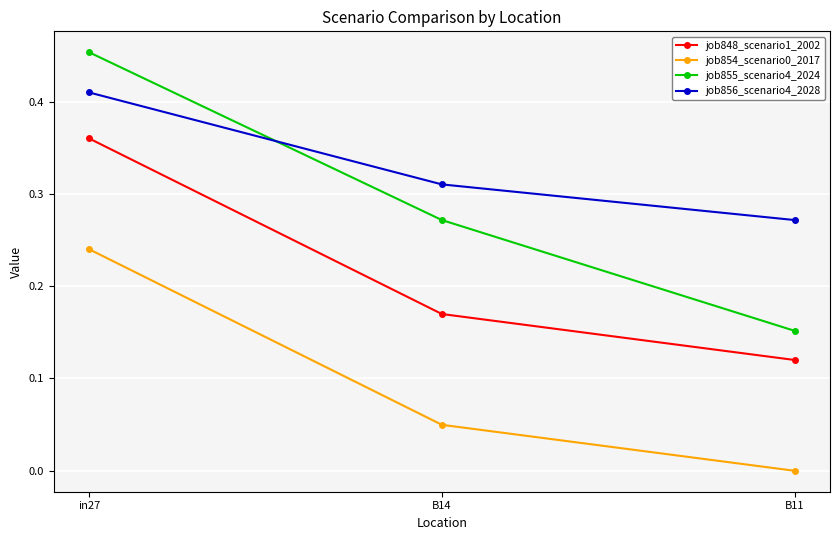

What is the label of the 2nd point from the left?

B14